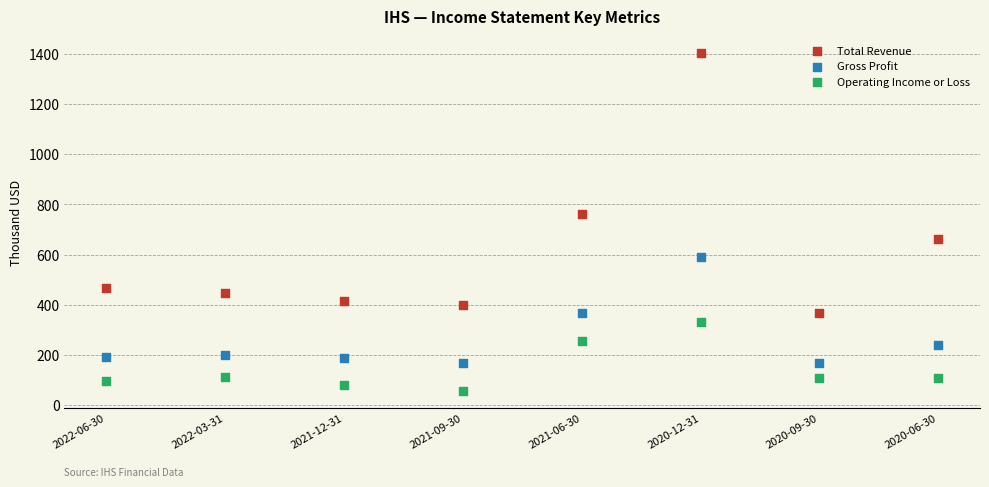

Which series has the largest Y range (max minus min)?

Total Revenue